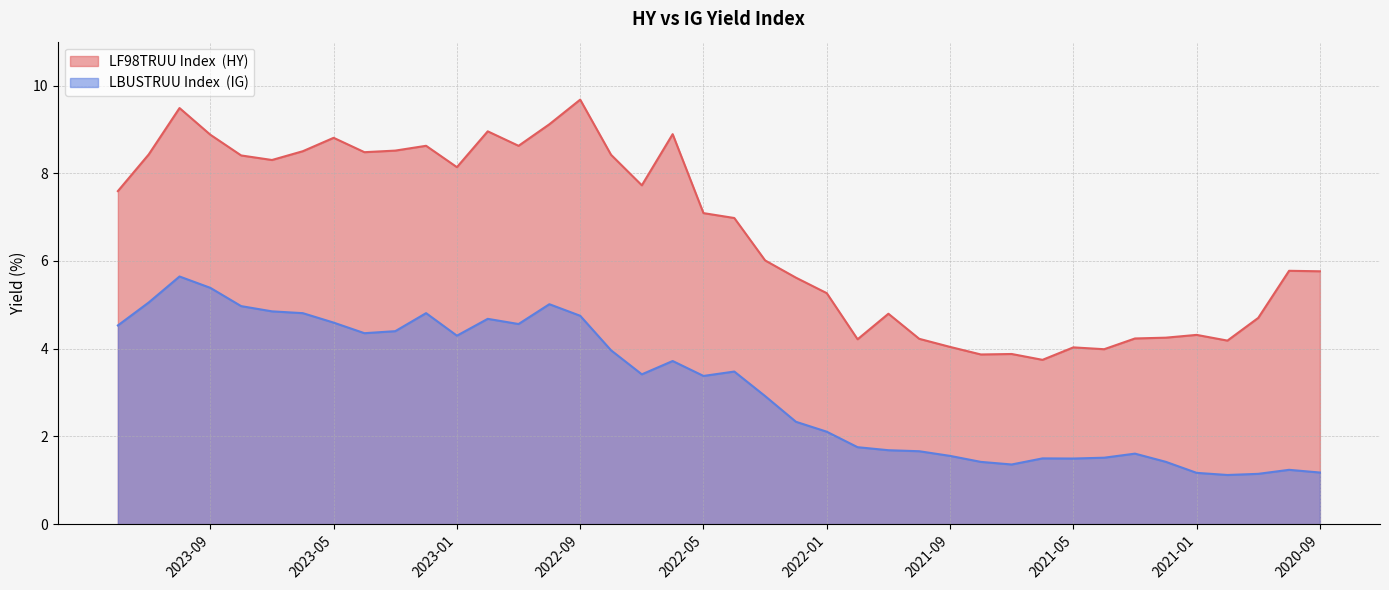

What is the difference between the LBUSTRUU Index  (IG) values at 2022-05 and 2021-09?

1.8